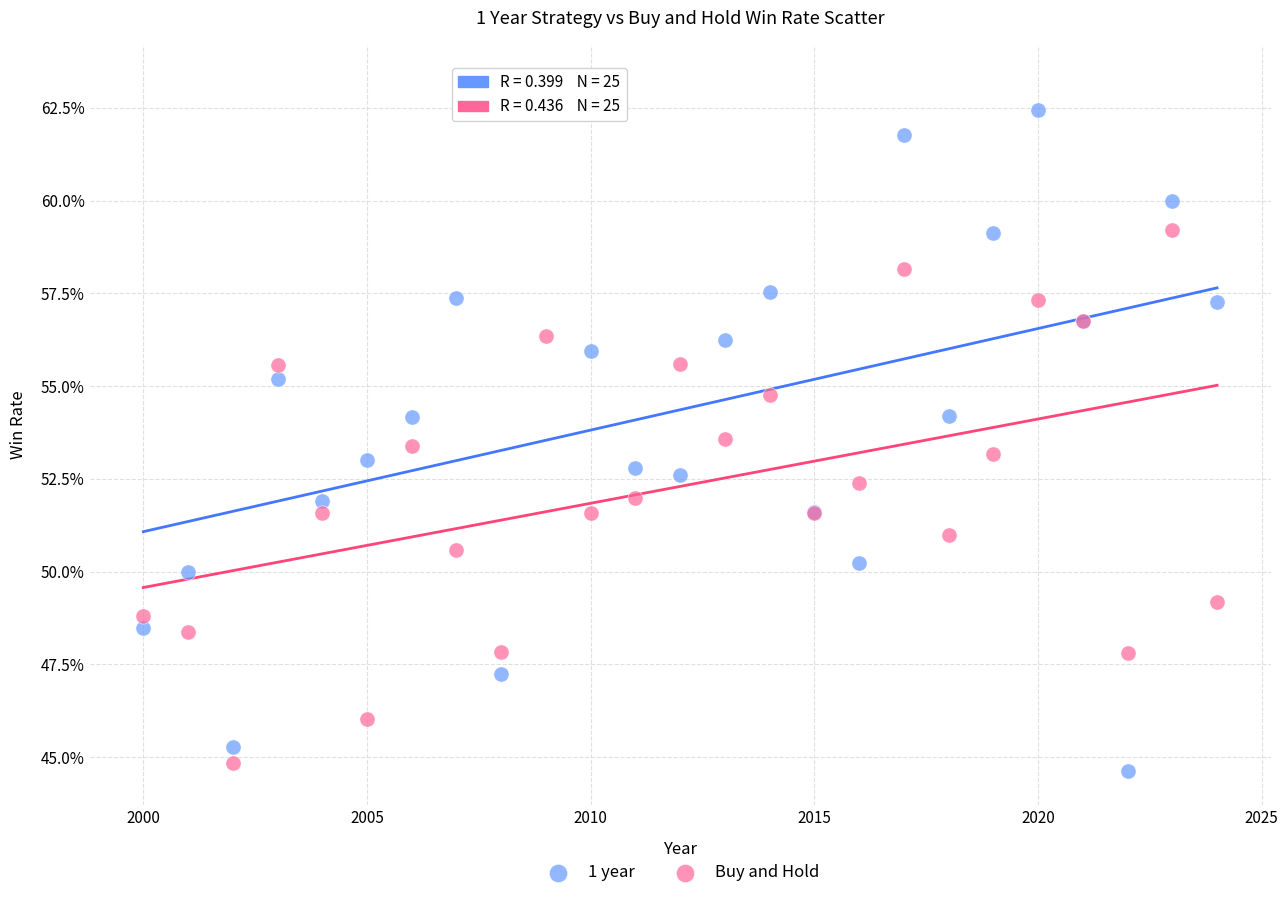

Which series has the widest spread of Y values?

1 year